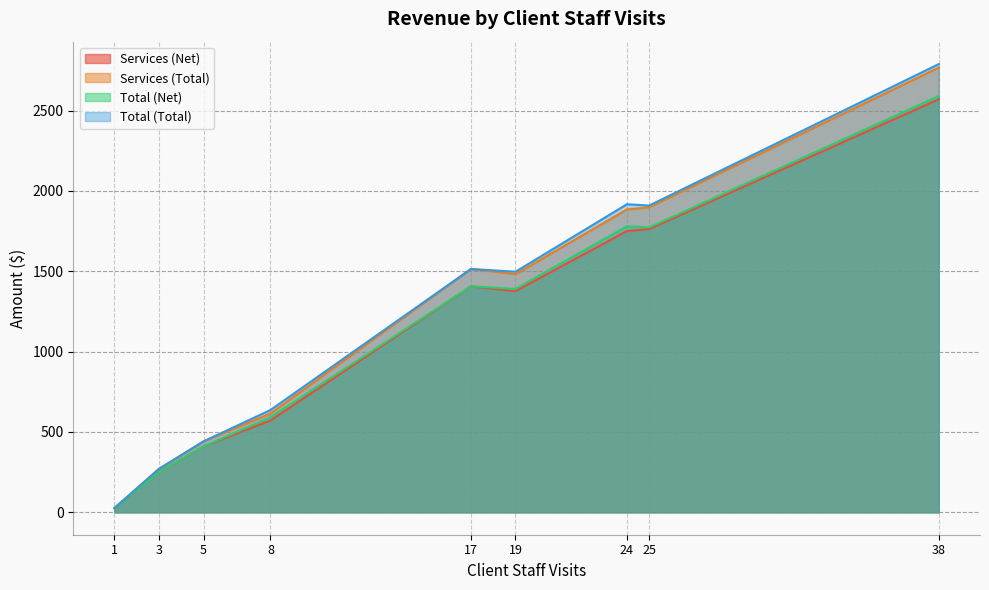

What is the difference between the second highest and second lowest values in the Total (Net) series?

1529.0